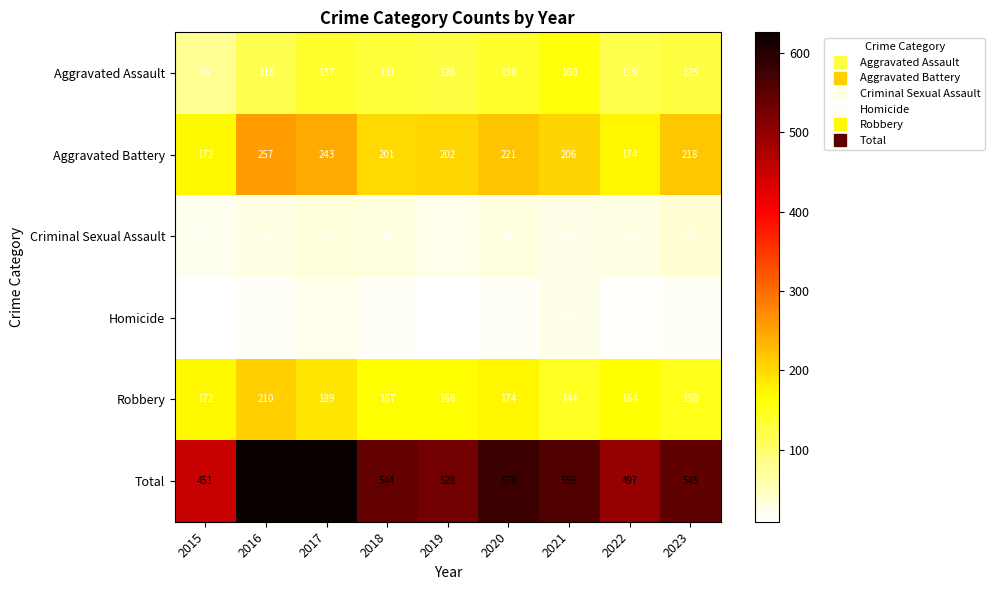

The value of Criminal Sexual Assault at 2017 is 33. True or false?

True